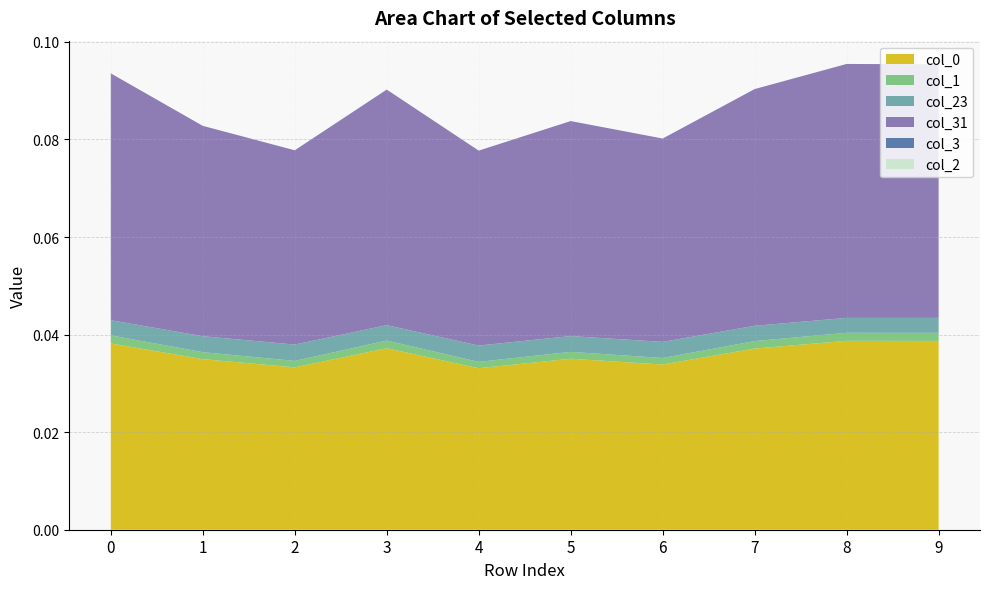

True or false: col_31 and col_0_vals intersect in this chart.

False